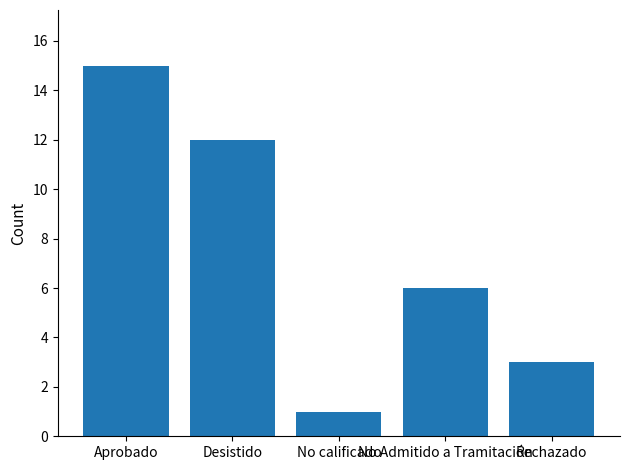

What position from the right is Aprobado?

5